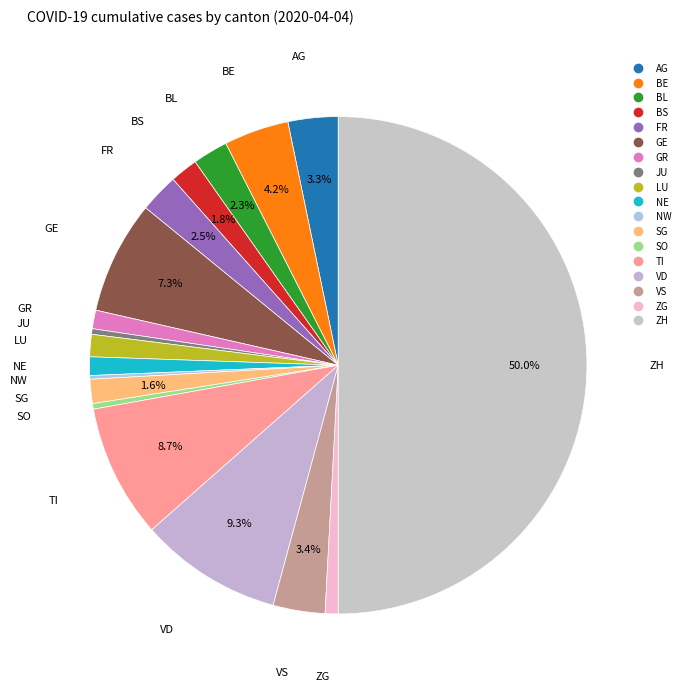

Count the number of slices in the pie.

18